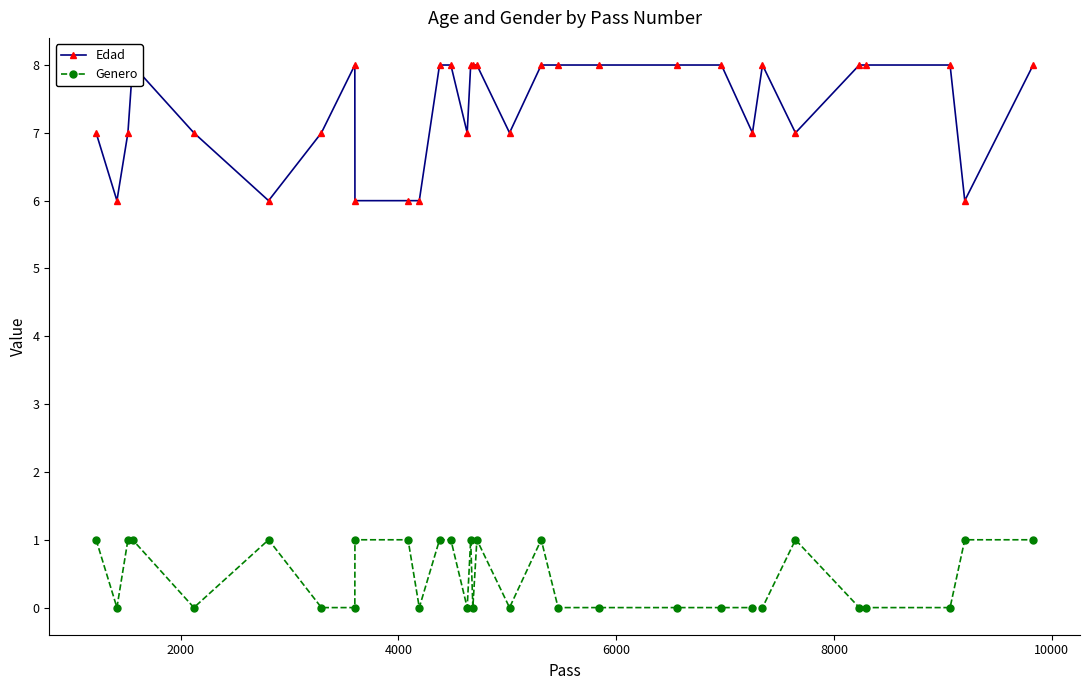

At how many categories does at least one series exceed 0?

31